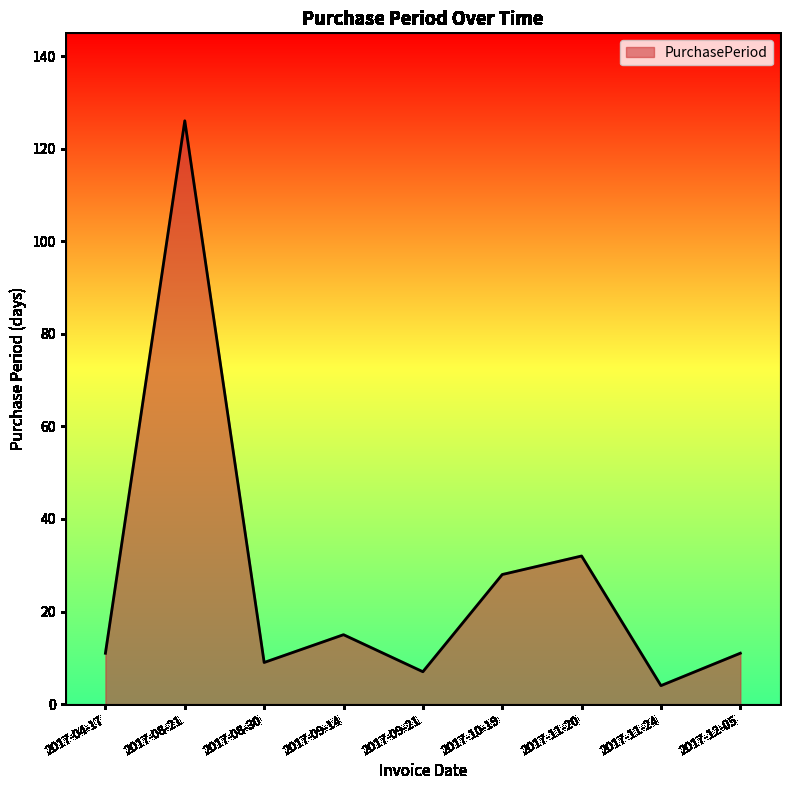

True or false: the data shows 11 at 2017-12-05.

True